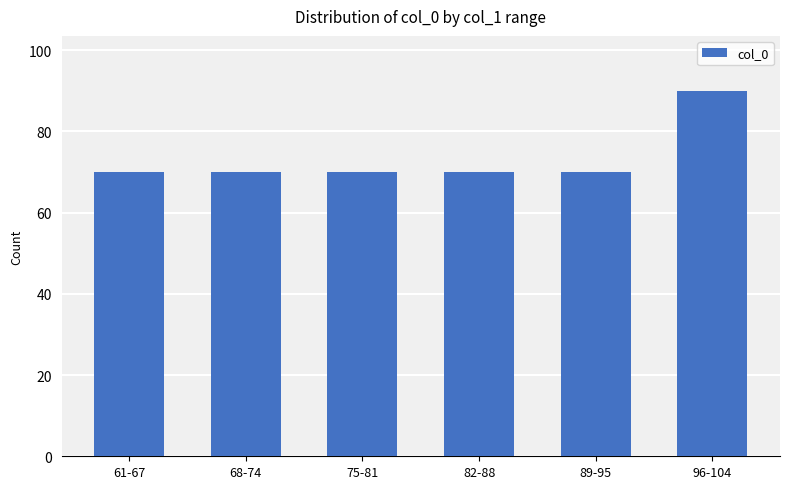

Reading right to left, extract all data points from this chart.

96-104=90	89-95=70	82-88=70	75-81=70	68-74=70	61-67=70